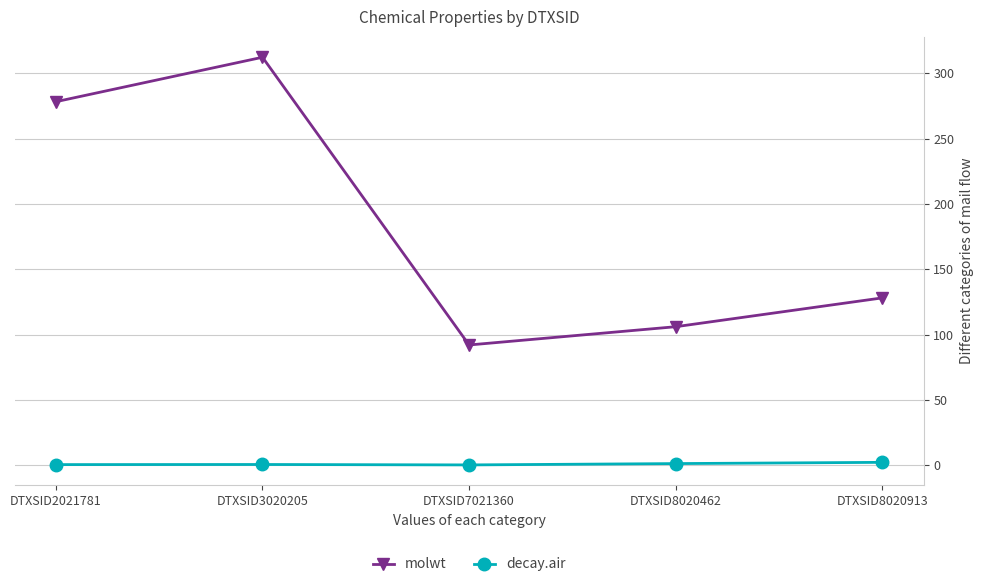

What is the sum of the decay.air values at DTXSID2021781 and DTXSID3020205?

1.2